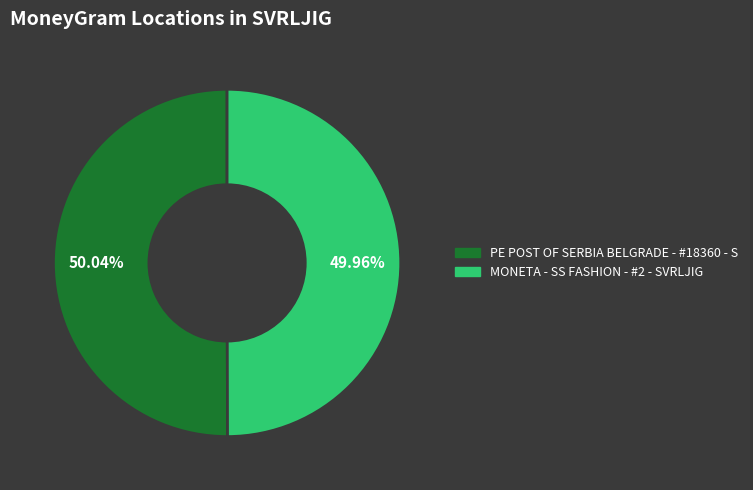

How many segments does this pie chart have?

2